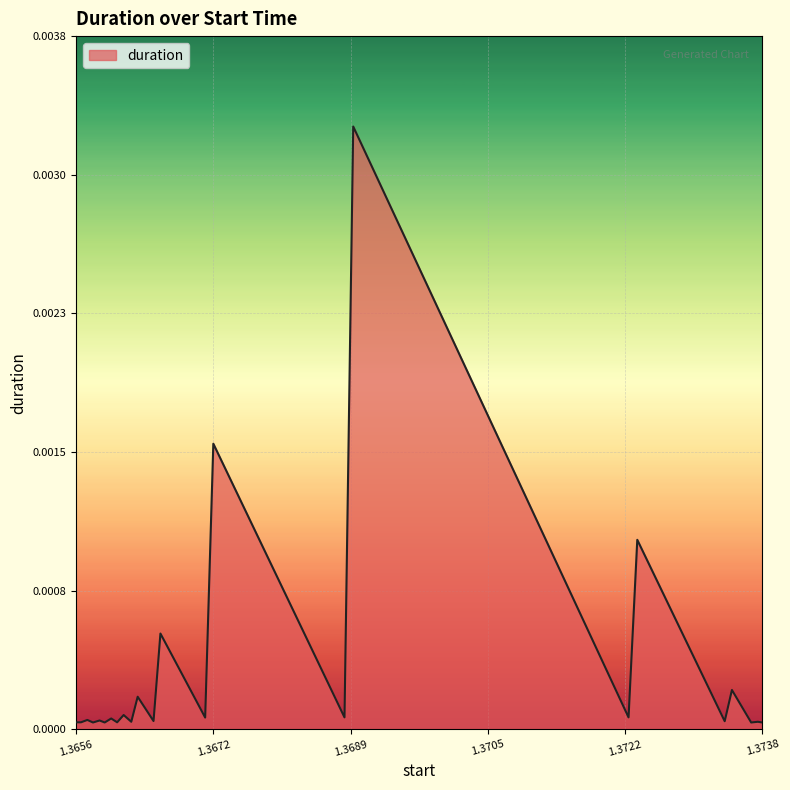

Does the chart have visible grid lines?

Yes